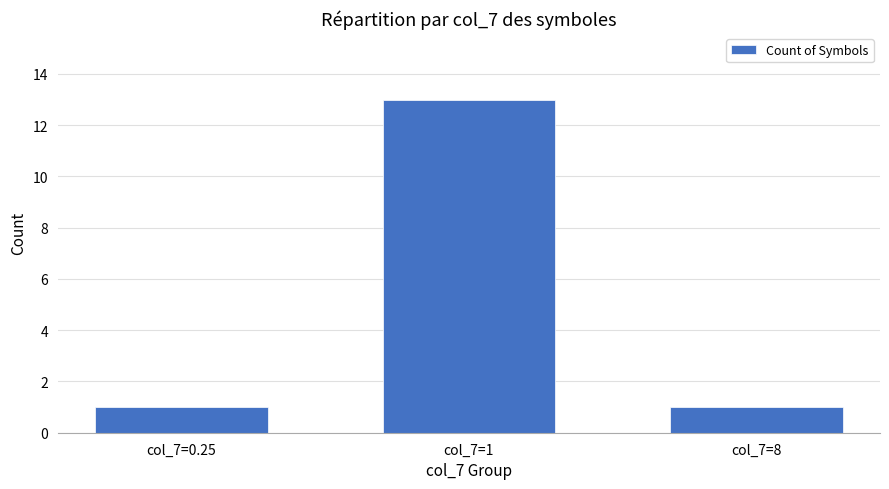

The chart shows a value of 13 at col_7=1. True or false?

True